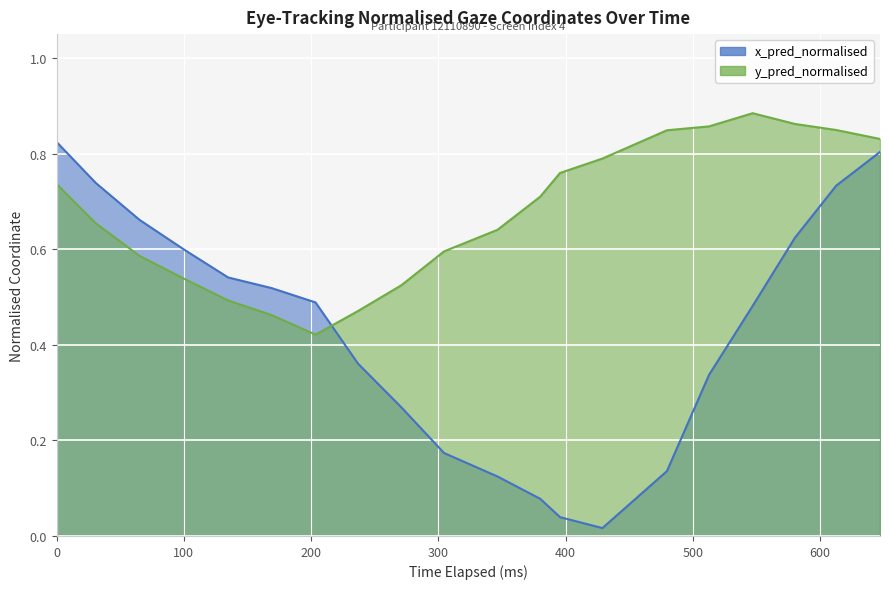

Rank the series by their average value, from highest to lowest.

y_pred_normalised, x_pred_normalised